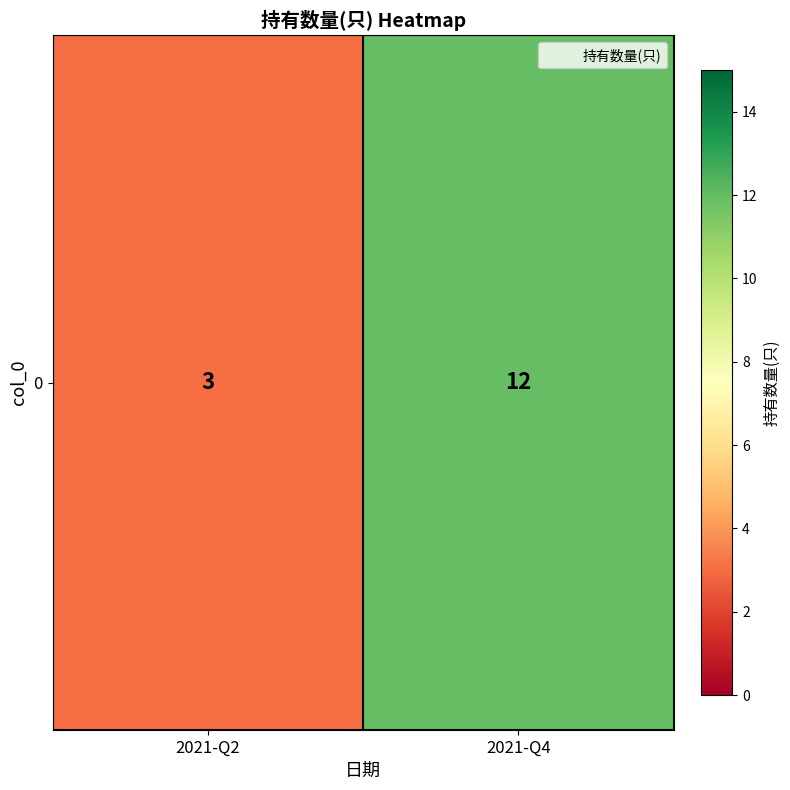

True or false: the data shows 3 at 2021-Q2.

True